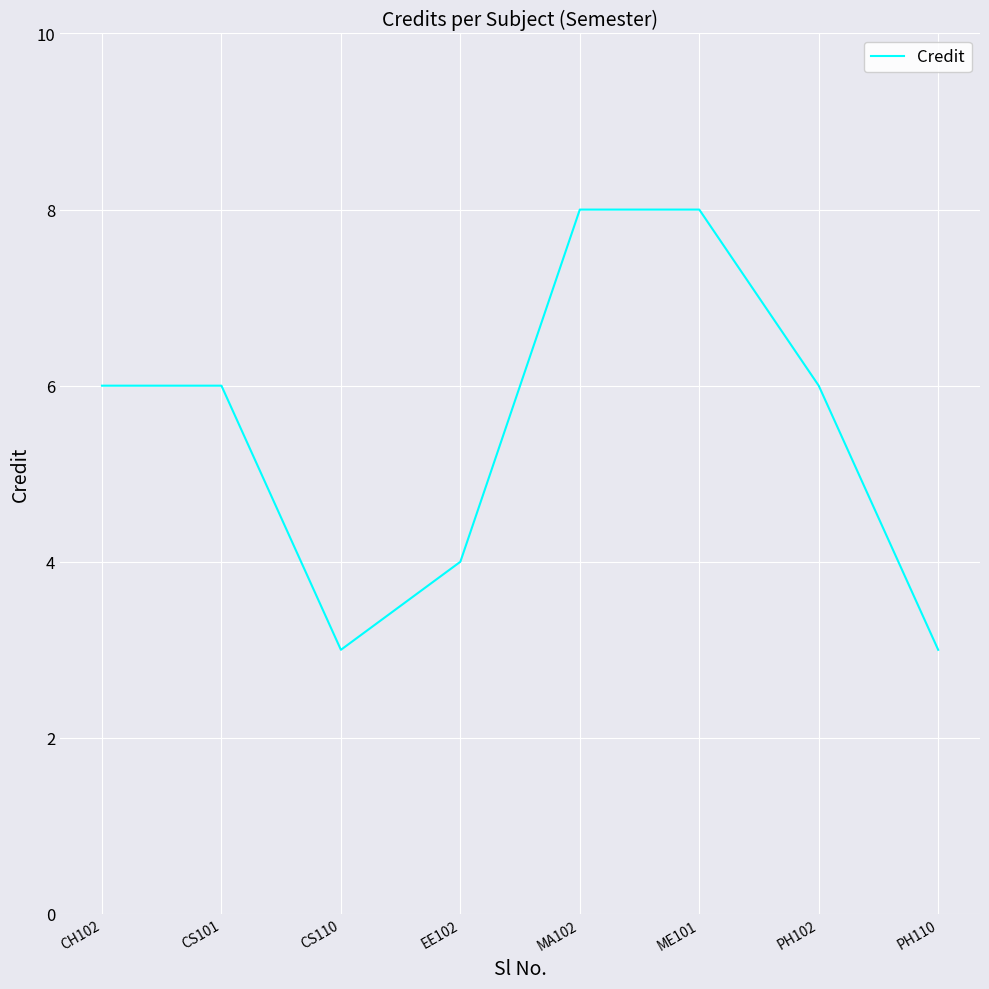

What position from the left is CS110?

3